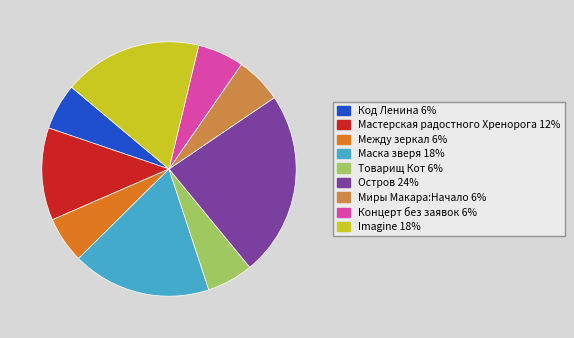

Do Концерт без заявок and Код Ленина together represent more than half of the pie?

No